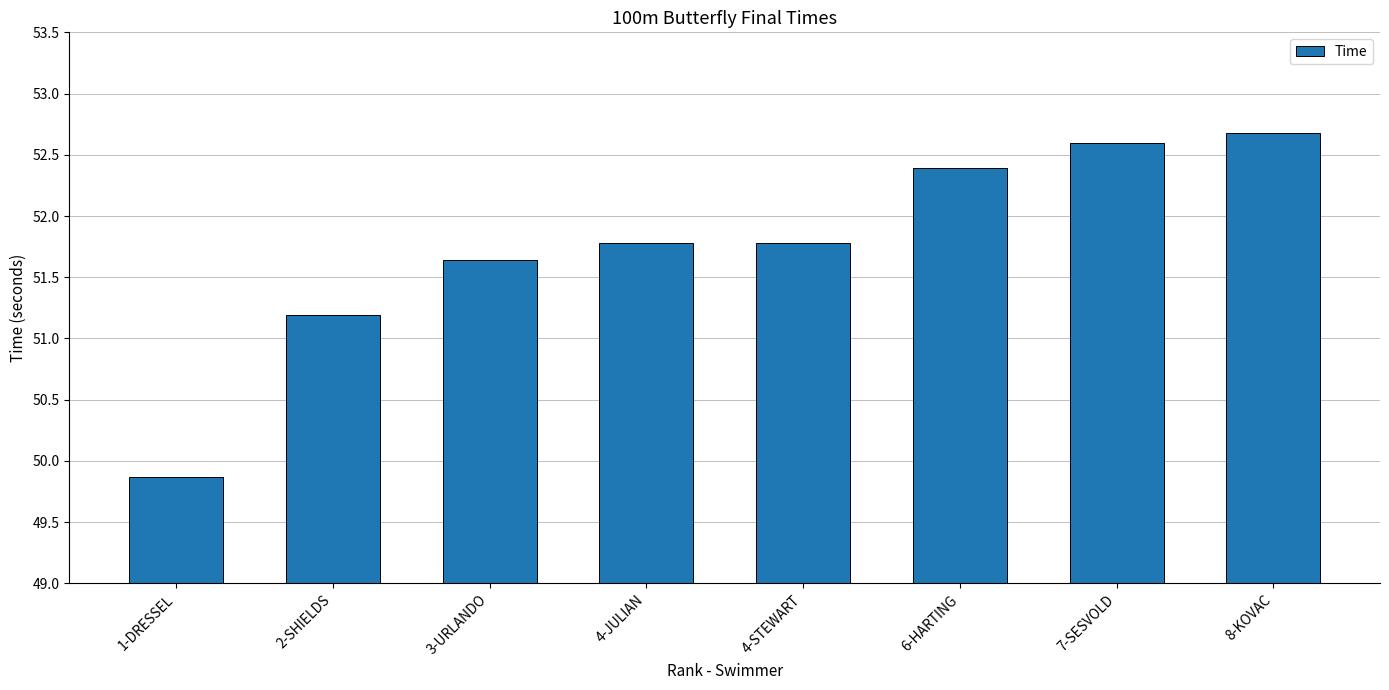

What is the ratio of the value at 6-HARTING to the value at 4-JULIAN?

1.0